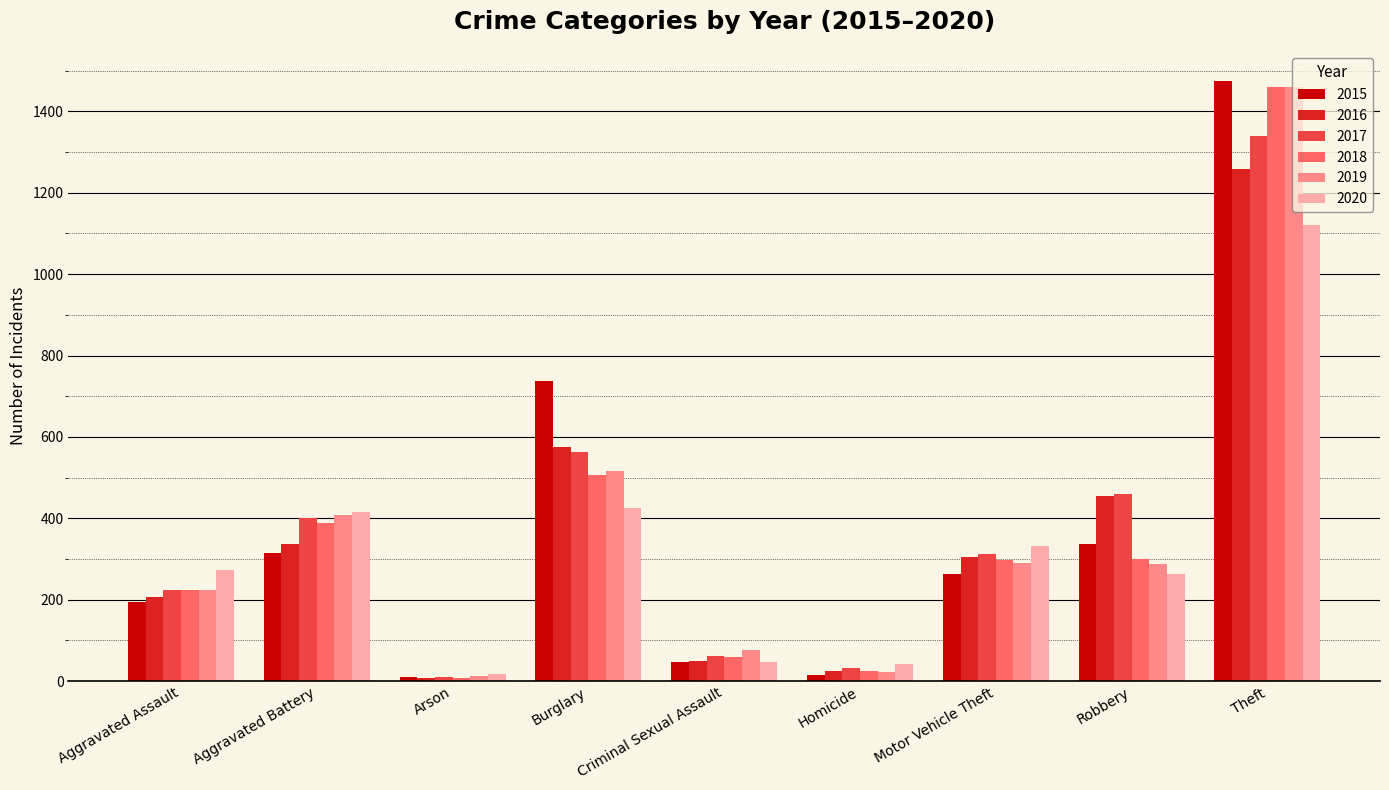

What is the label of the 1st bar from the right?

Theft